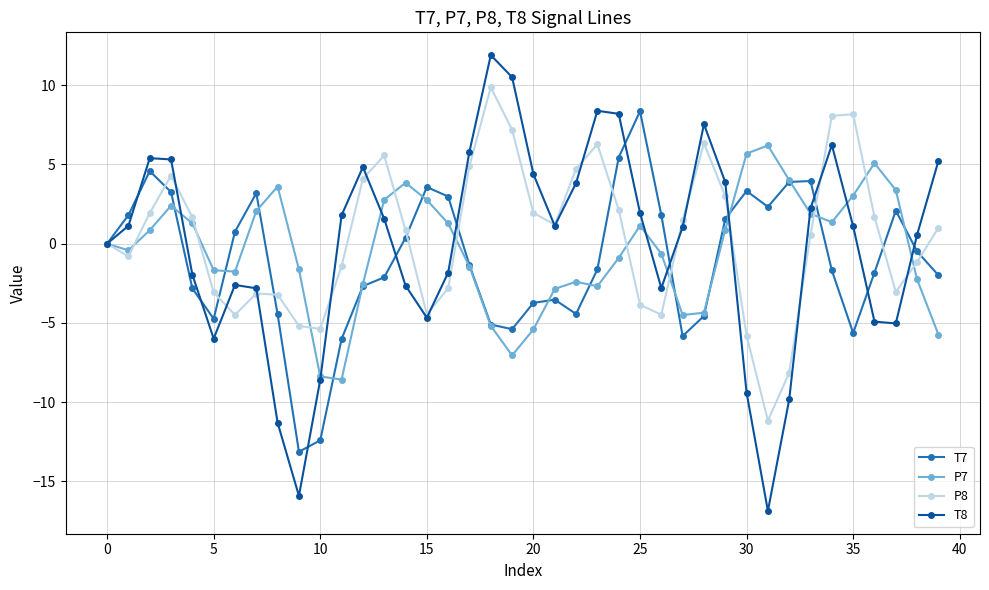

List the series in order of their peak value, highest first.

T8, P8, T7, P7